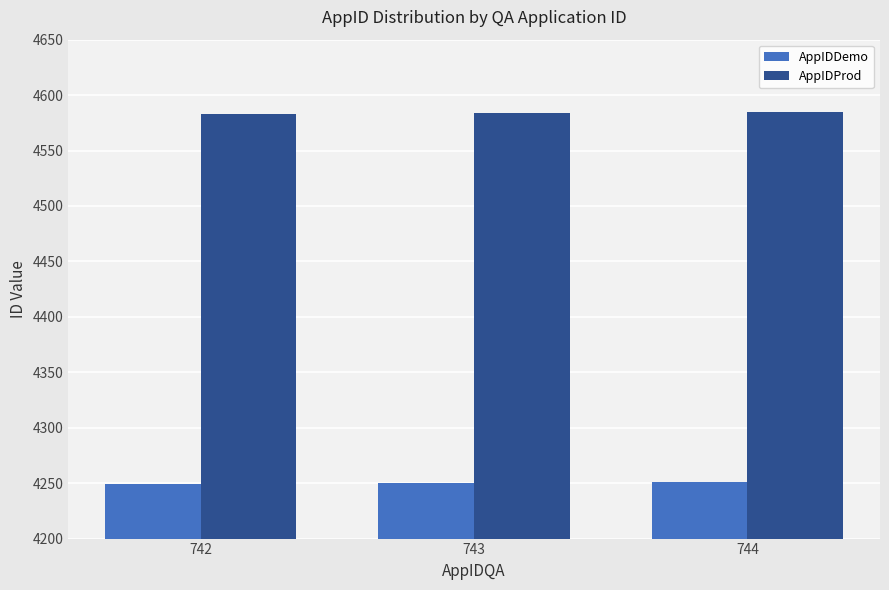

What is the minimum value shown in the chart?

4249